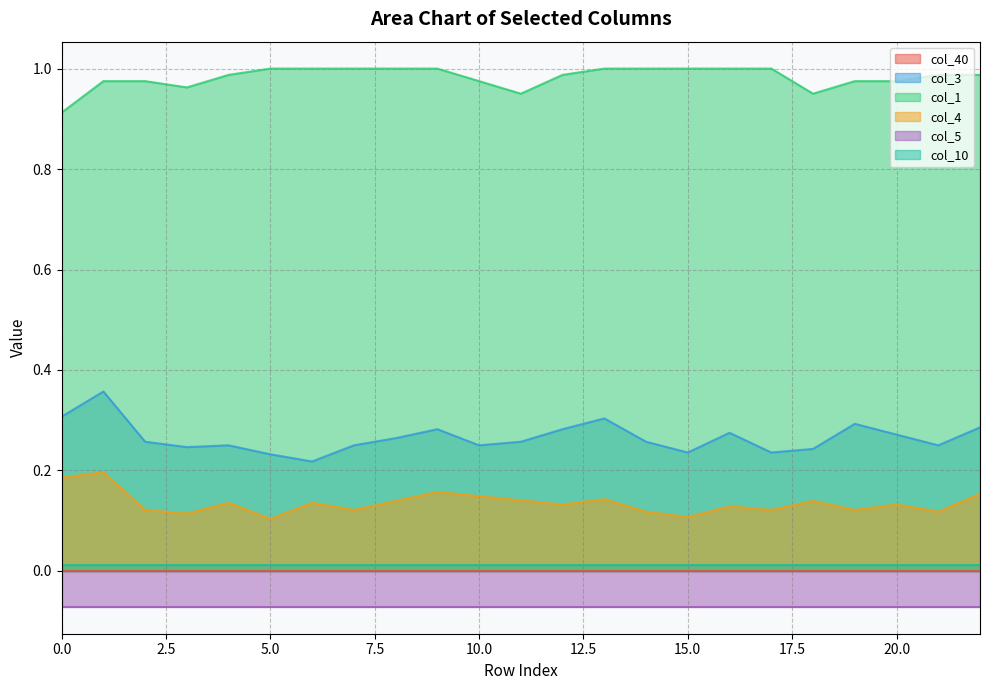

True or false: col_1 and col_3 intersect in this chart.

False